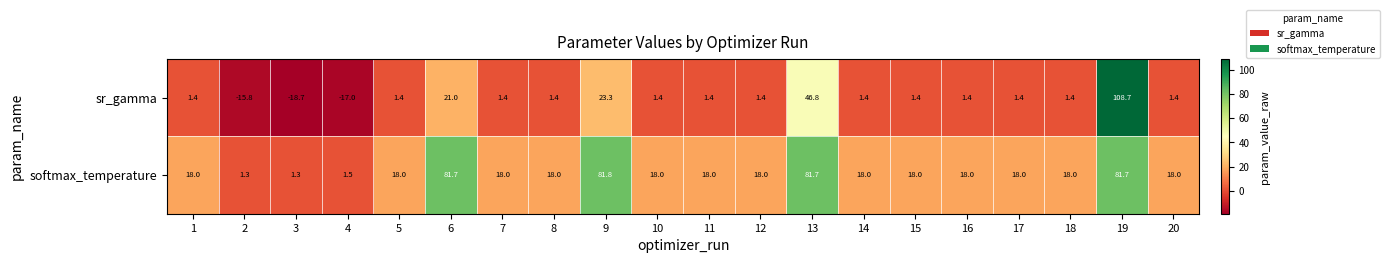

How many values in the sr_gamma series exceed 1?

17